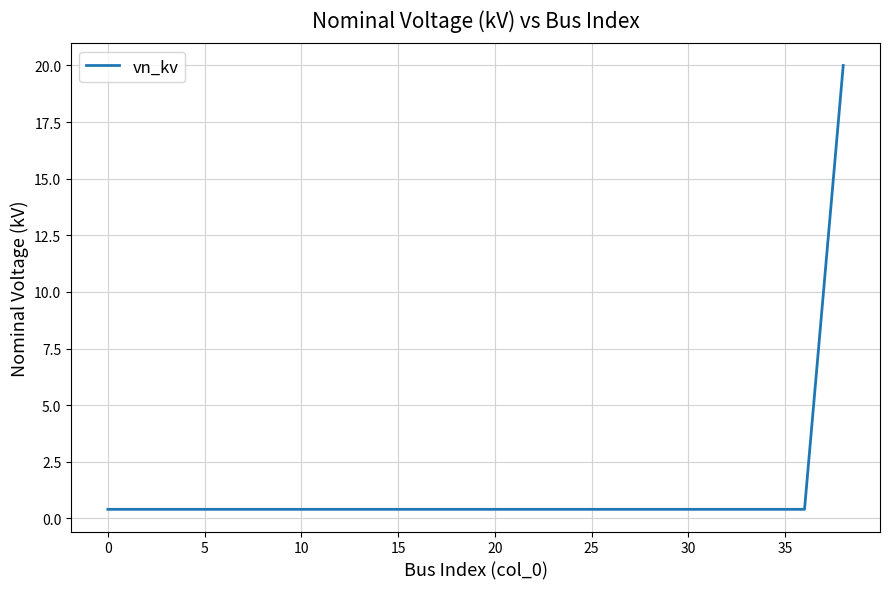

What is the difference between the maximum and minimum values?

19.6